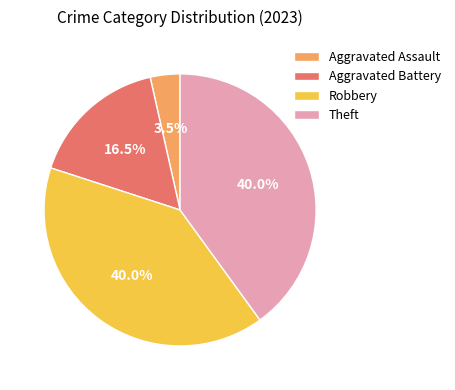

Does any single category account for the majority?

No